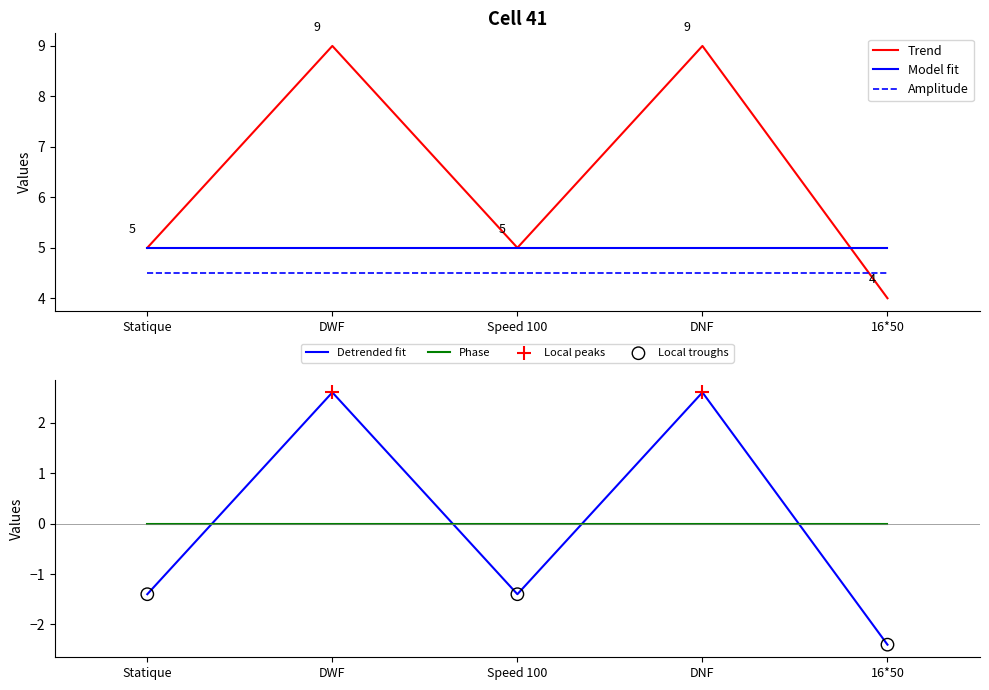

Is the value of Model fit at 16*50 greater than the value of Amplitude at DWF?

Yes